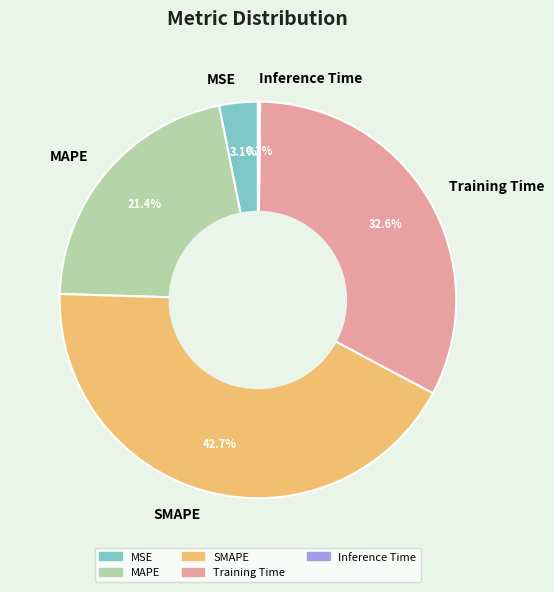

What percentage is NOT represented by MAPE?

78.6%